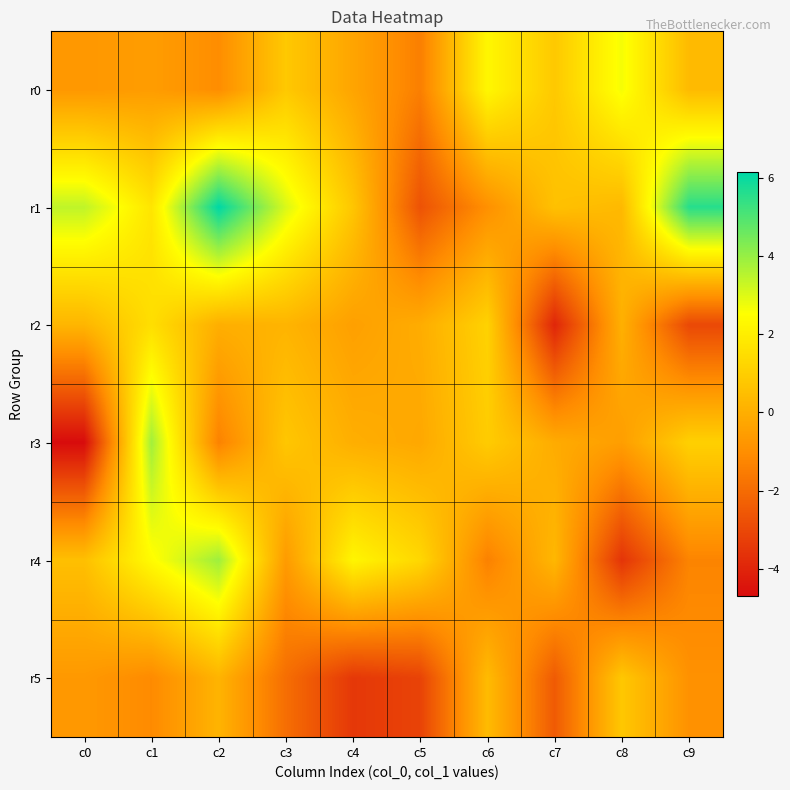

Reading right to left, list all the values displayed in this chart.

r0: c9=0.4	c8=2.7	c7=0.8	c6=2.3	c5=-1.4	c4=-0.3	c3=0.8	c2=-1.0	c1=-0.6	c0=-0.7
r1: c9=5.6	c8=0.3	c7=0.6	c6=-0.9	c5=-2.7	c4=0.7	c3=3.1	c2=6.1	c1=1.7	c0=3.4
r2: c9=-3.0	c8=0.1	c7=-4.0	c6=1.1	c5=-0.1	c4=-0.5	c3=0.2	c2=0.0	c1=1.5	c0=0.2
r3: c9=1.1	c8=-0.5	c7=-0.1	c6=0.9	c5=-0.2	c4=0.0	c3=0.8	c2=-1.3	c1=3.8	c0=-4.7
r4: c9=-1.3	c8=-3.6	c7=0.3	c6=-1.4	c5=1.3	c4=2.2	c3=-0.6	c2=3.9	c1=2.4	c0=0.5
r5: c9=-0.9	c8=0.8	c7=-2.5	c6=0.4	c5=-3.1	c4=-3.4	c3=-1.9	c2=0.2	c1=-1.1	c0=-0.7